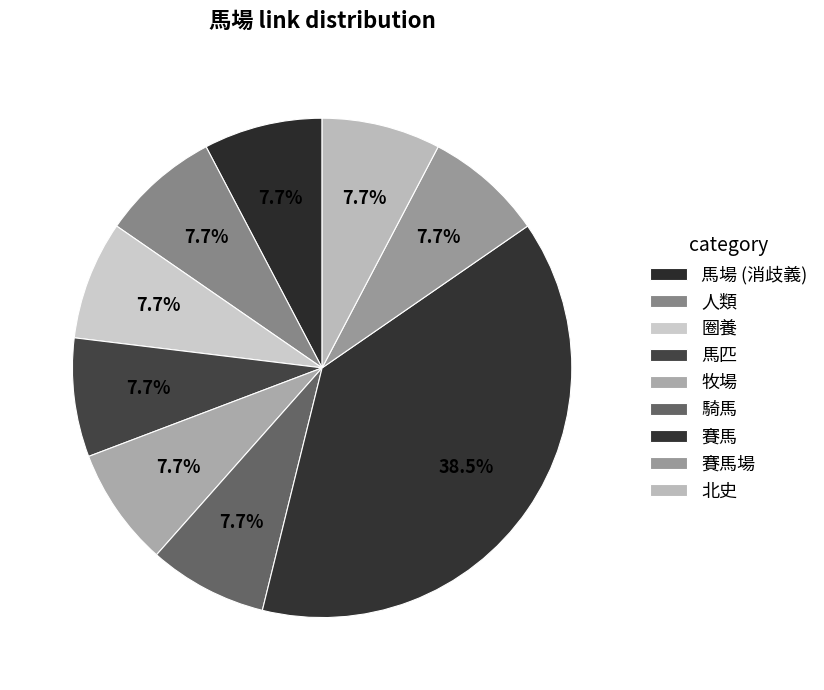

Does 圈養 account for over 50% of the chart?

No